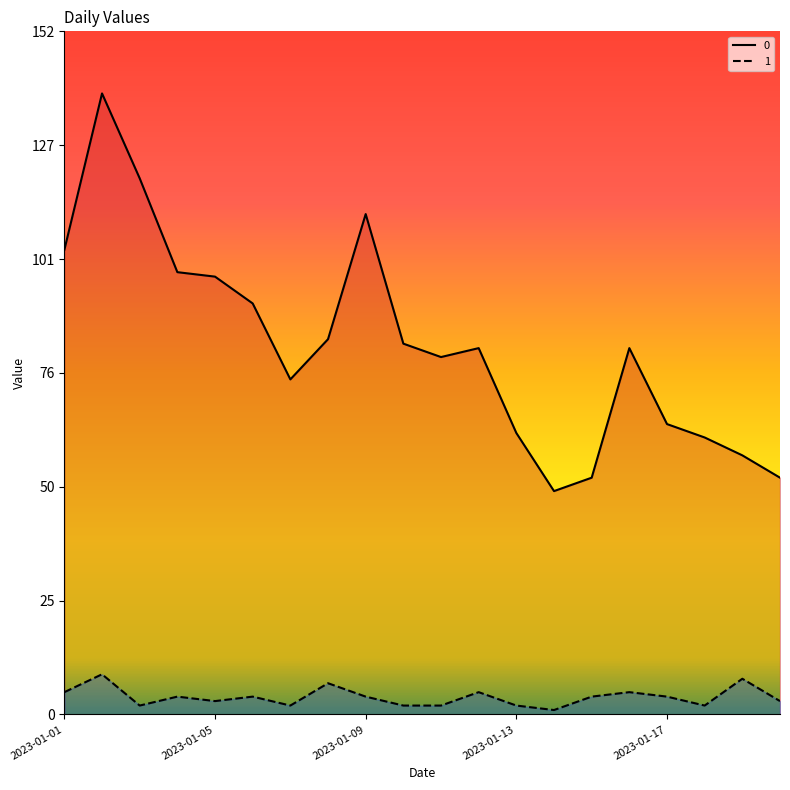

What are all the series names shown in the legend?

0, 1